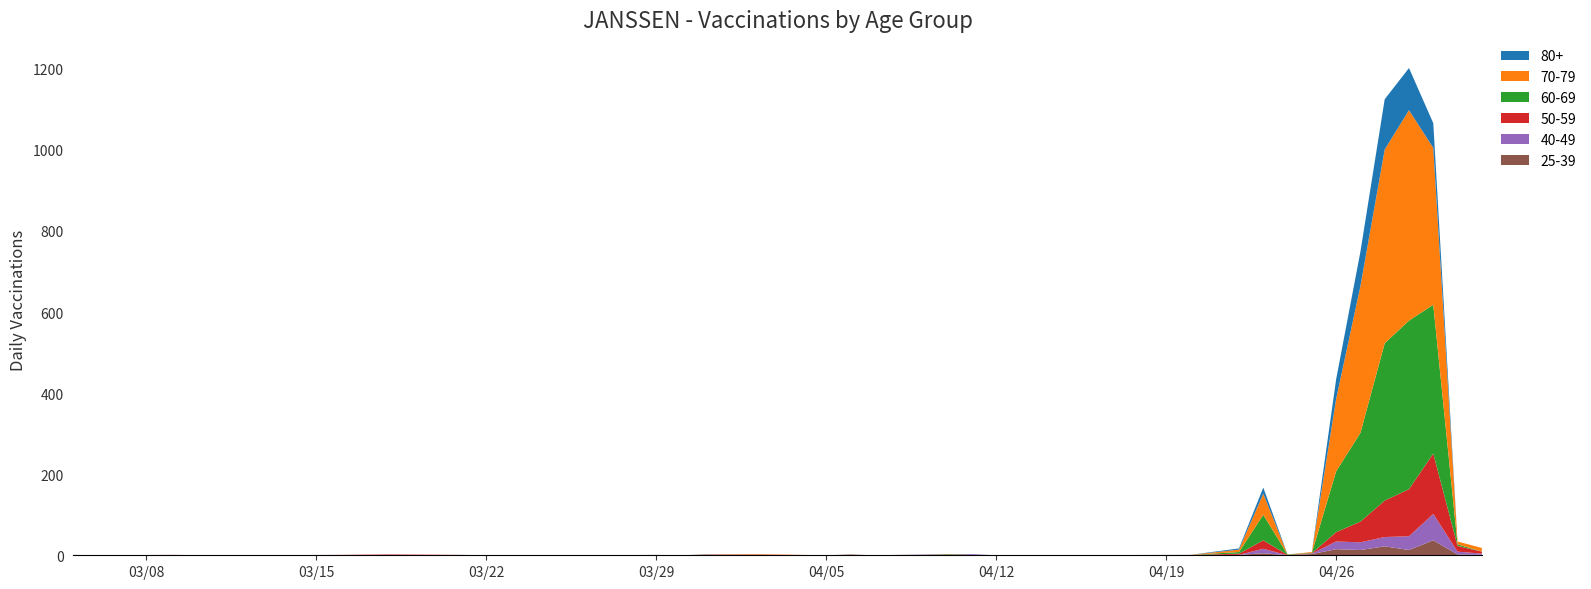

Reading left to right, extract all data points from this chart.

80+: 0=0	1=0	2=0	3=0	4=0	5=0	6=0	7=0	8=0	9=0	10=0	11=0	12=0	13=0	14=0	15=0	16=0	17=0	18=0	19=0	20=0	21=0	22=0	23=3	24=15	25=0	26=0	27=48	28=85	29=124	30=104	31=61	32=0	33=0
70-79: 0=0	1=0	2=0	3=0	4=0	5=0	6=0	7=0	8=0	9=0	10=0	11=0	12=0	13=1	14=0	15=0	16=0	17=0	18=0	19=0	20=0	21=0	22=0	23=6	24=52	25=0	26=2	27=179	28=362	29=478	30=519	31=387	32=7	33=9
60-69: 0=0	1=0	2=0	3=0	4=0	5=0	6=0	7=0	8=0	9=0	10=0	11=0	12=0	13=0	14=0	15=0	16=0	17=0	18=0	19=1	20=0	21=0	22=0	23=4	24=63	25=1	26=1	27=150	28=219	29=388	30=416	31=367	32=4	33=0
50-59: 0=0	1=0	2=1	3=0	4=0	5=1	6=2	7=0	8=0	9=0	10=0	11=0	12=0	13=1	14=0	15=0	16=0	17=0	18=0	19=1	20=0	21=0	22=0	23=3	24=21	25=1	26=1	27=23	28=51	29=90	30=116	31=149	32=14	33=5
40-49: 0=1	1=0	2=0	3=0	4=0	5=0	6=0	7=0	8=0	9=0	10=1	11=0	12=0	13=0	14=0	15=0	16=0	17=0	18=1	19=0	20=2	21=0	22=0	23=0	24=11	25=0	26=1	27=19	28=19	29=23	30=34	31=65	32=7	33=3
25-39: 0=0	1=0	2=0	3=0	4=0	5=0	6=0	7=1	8=0	9=0	10=0	11=0	12=2	13=1	14=0	15=2	16=0	17=1	18=1	19=1	20=1	21=0	22=1	23=1	24=5	25=0	26=3	27=15	28=13	29=22	30=13	31=37	32=2	33=1